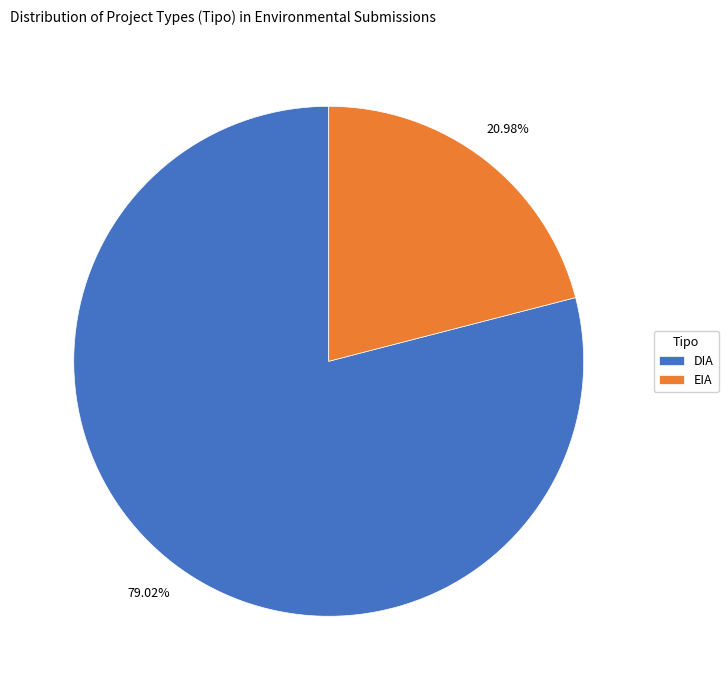

Does DIA represent more than half of the total?

Yes